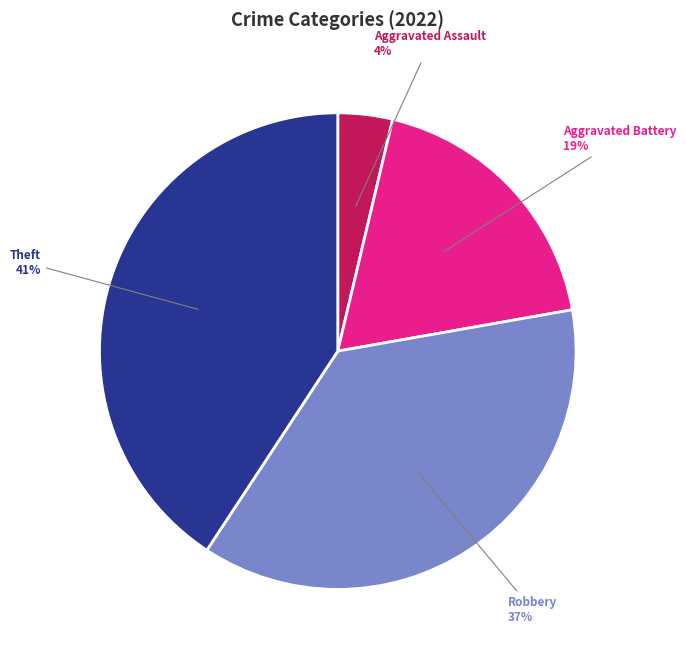

Which slice is the largest?

Theft